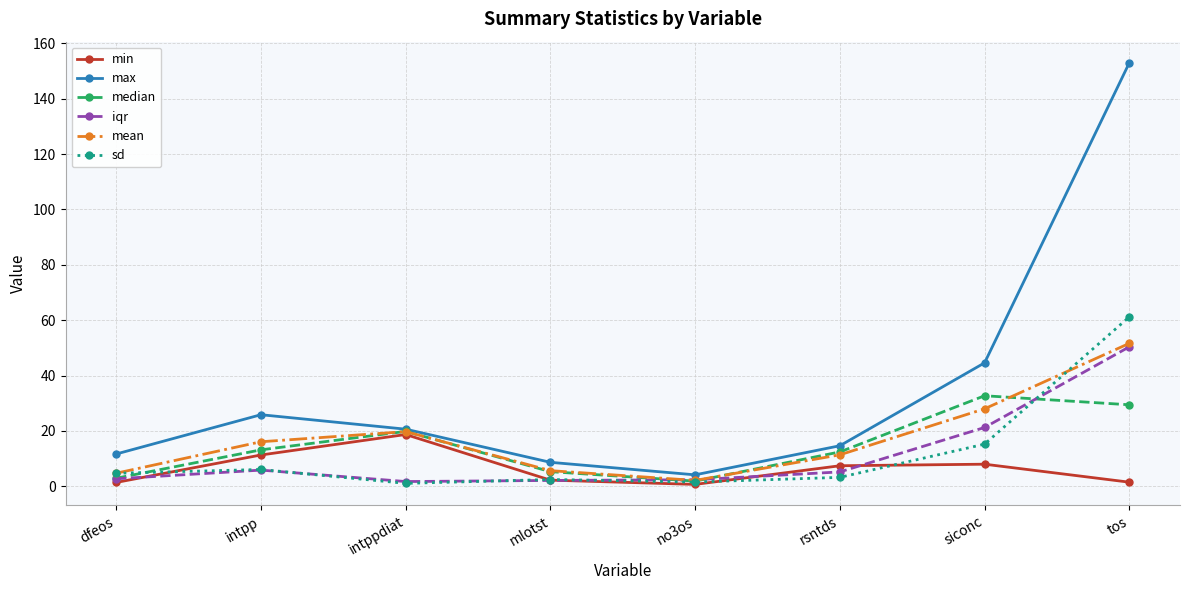

Between which two adjacent categories do median and sd first intersect?

dfeos and intpp